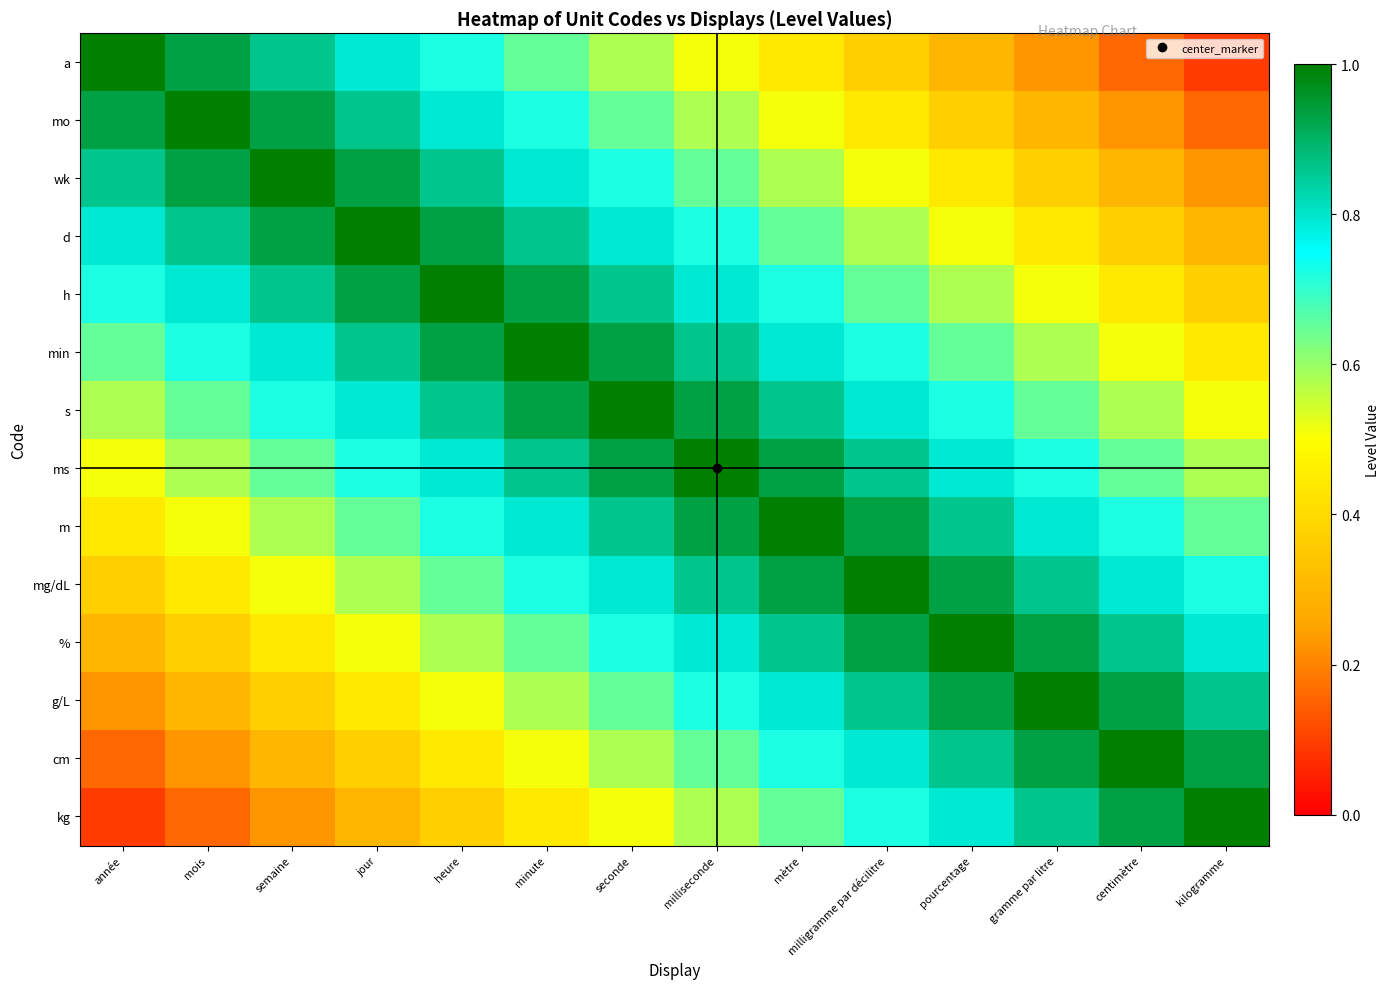

Which label corresponds to the smallest value in the chart?

kilogramme